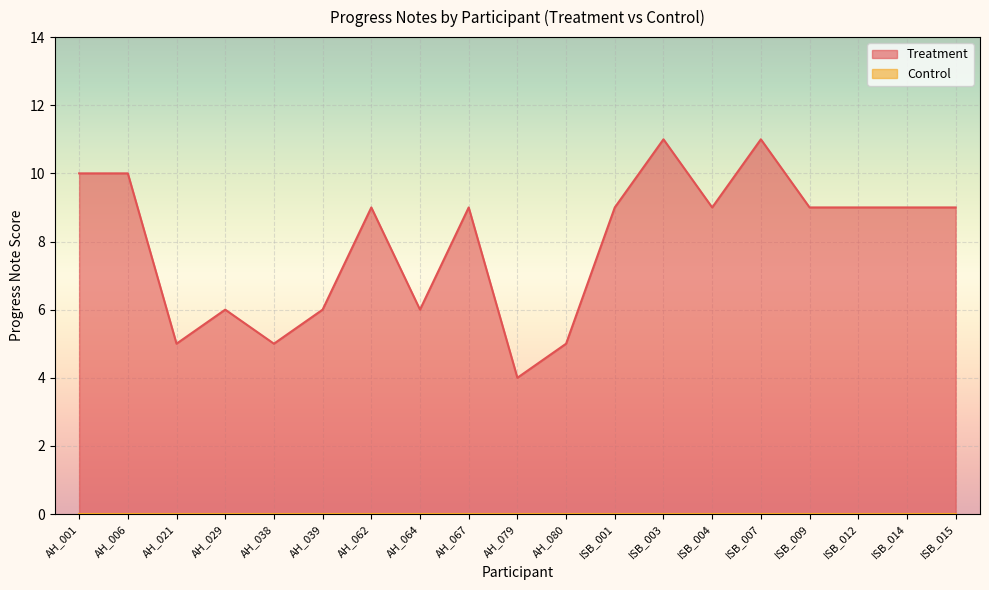

Does the chart display data point markers on the line(s)?

No